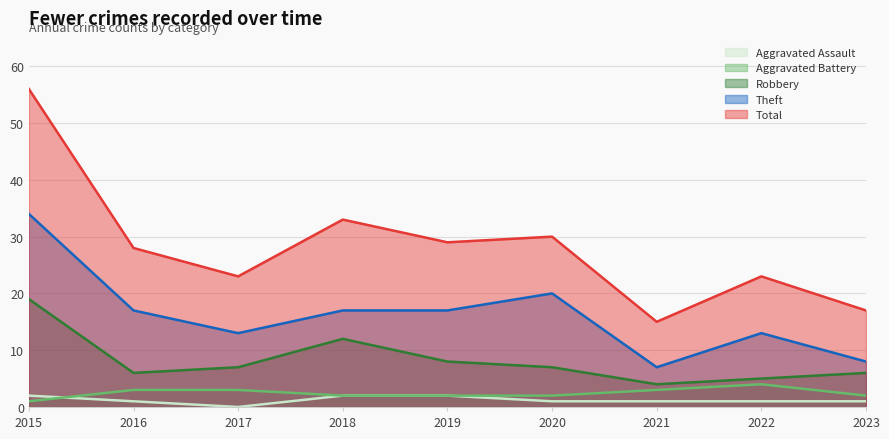

Is the value of Theft at 2015 greater than the value of Aggravated Assault at 2016?

Yes